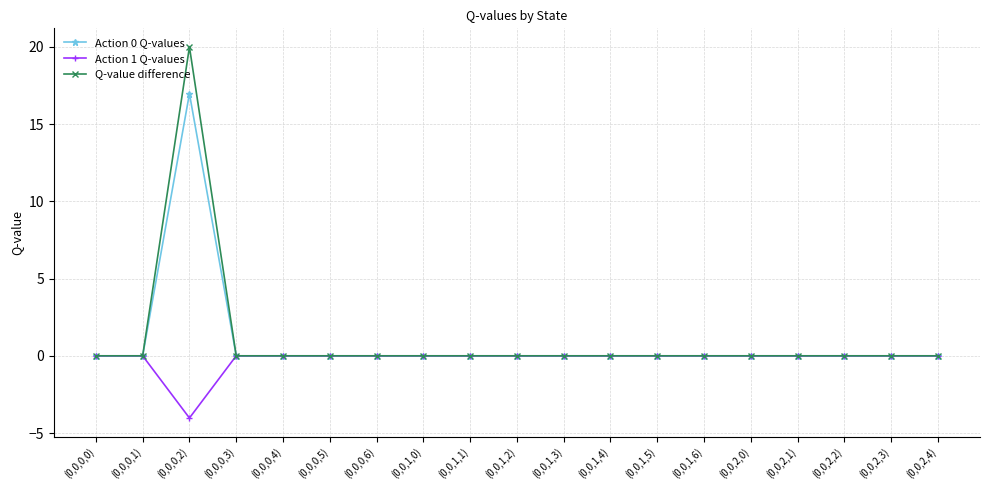

The value of Action 0 Q-values at (0,0,1,0) is -9.3. True or false?

False